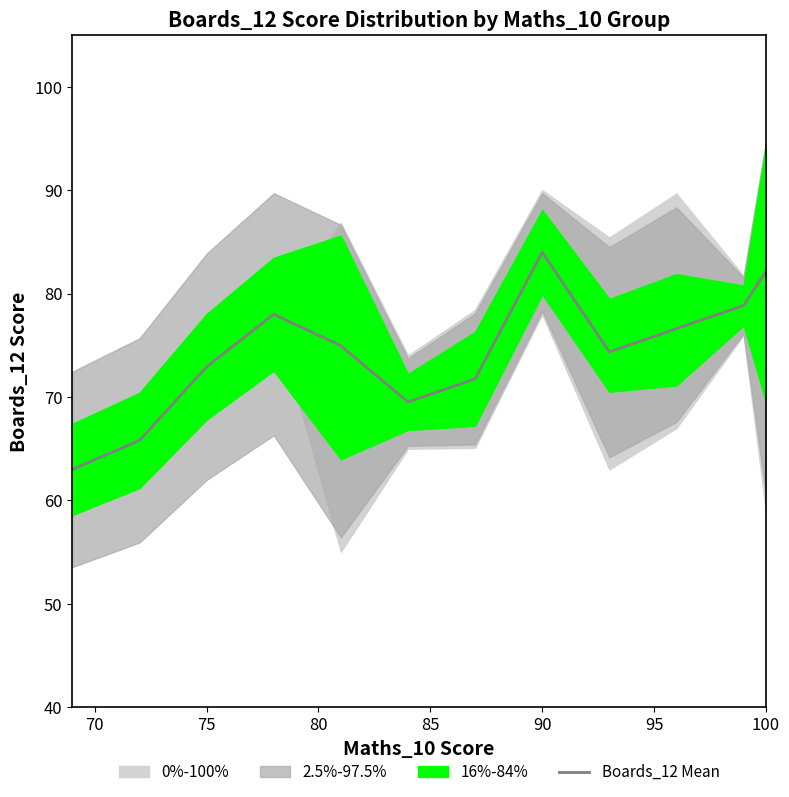

What is the maximum value shown in the chart?

84.0